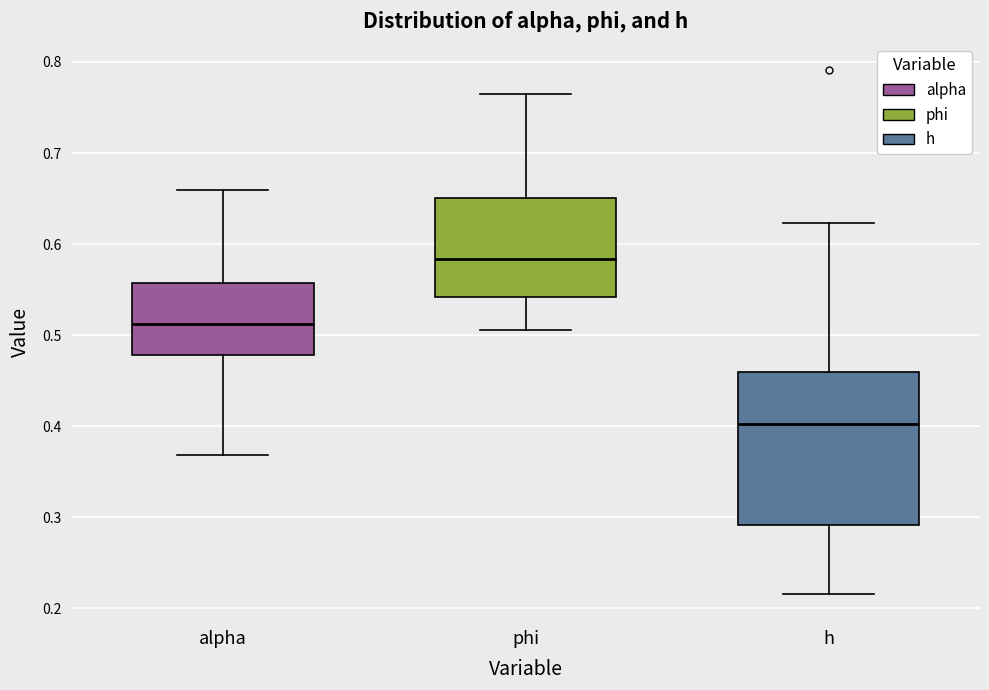

Where does the median line of the box for alpha sit on the y-axis? The values are not printed on the chart, so give them approximately, as read against the axis.

0.51